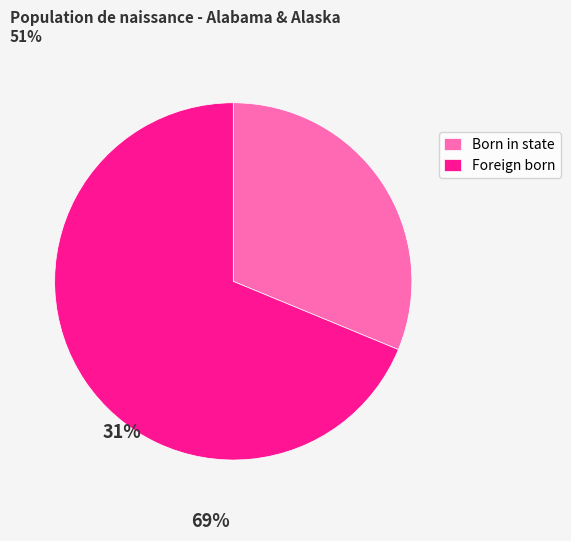

True or false: Foreign born accounts for 69% of the total.

True